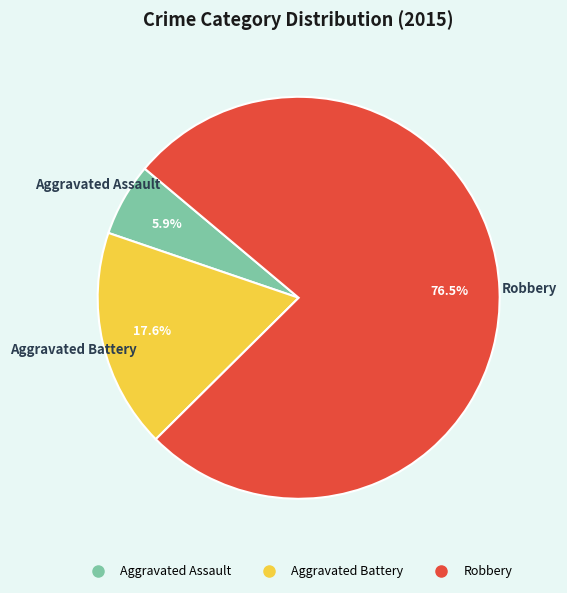

What is the ratio of the value at Robbery to the value at Aggravated Battery?

4.3